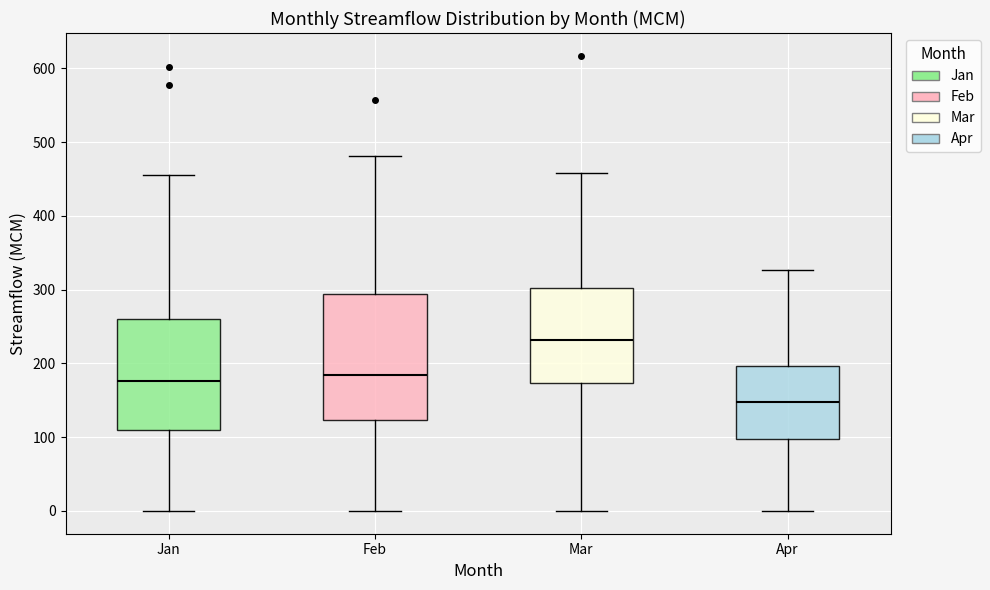

Reading left to right, read every box against the y-axis: the position of its median line, the range the box covers, and the ends of its whiskers. The values are not printed on the chart, so give them approximately, as read against the axis.

Jan: median 180, box 110 to 260, whiskers 0 to 450
Feb: median 180, box 120 to 290, whiskers 0 to 480
Mar: median 230, box 170 to 300, whiskers 0 to 460
Apr: median 150, box 100 to 200, whiskers 0 to 330